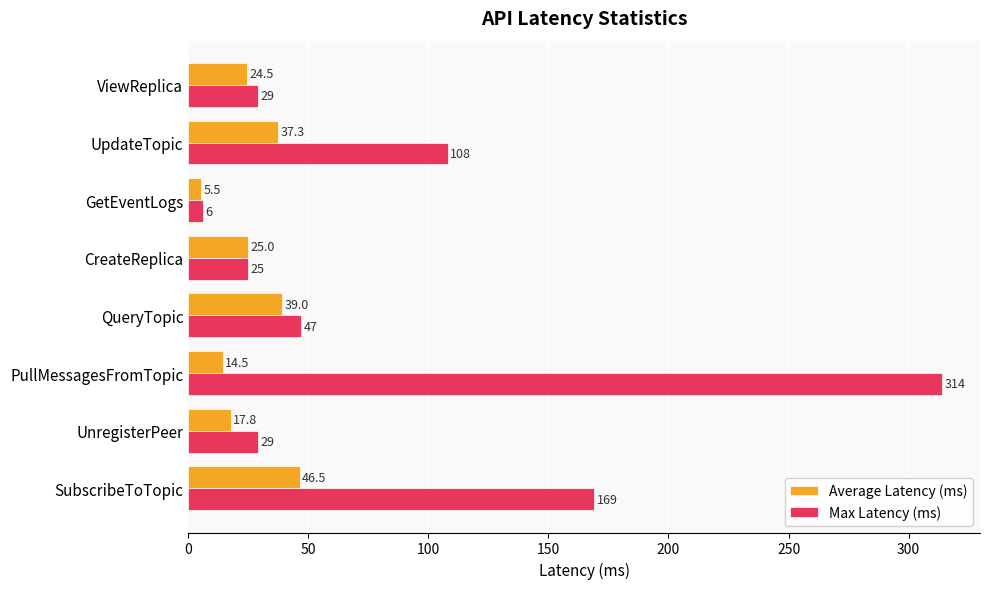

Which category has the lowest value across all series?

GetEventLogs